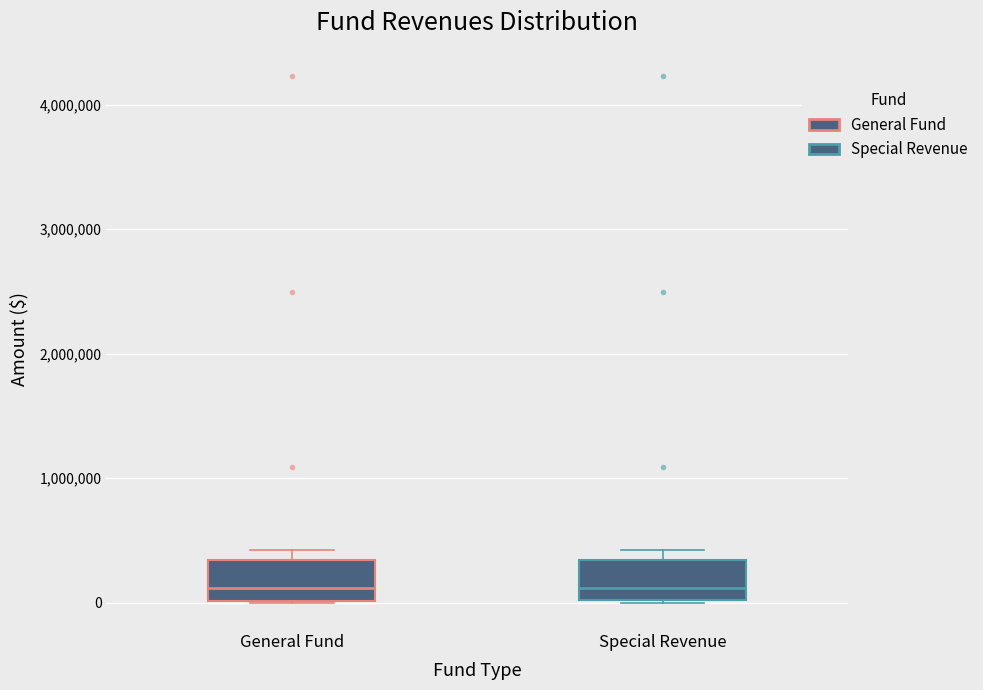

Reading left to right, read every box against the y-axis: the position of its median line, the range the box covers, and the ends of its whiskers. The values are not printed on the chart, so give them approximately, as read against the axis.

General Fund: median 100000, box 0 to 300000, whiskers 0 to 400000
Special Revenue: median 100000, box 0 to 300000, whiskers 0 to 400000